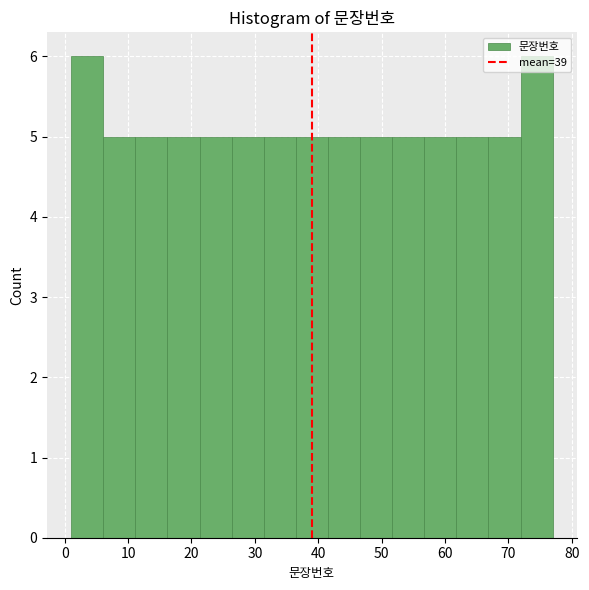

Reading left to right, transcribe this chart: for each bar, give the range it covers on the x-axis and its height. Neither the bar edges nor the heights are printed on the chart, so give them approximately, as read against the axes.

1 to 6: 6
6 to 11: 5
11 to 16: 5
16 to 21: 5
21 to 26: 5
26 to 31: 5
31 to 36: 5
36 to 42: 5
42 to 47: 5
47 to 52: 5
52 to 57: 5
57 to 62: 5
62 to 67: 5
67 to 72: 5
72 to 77: 6